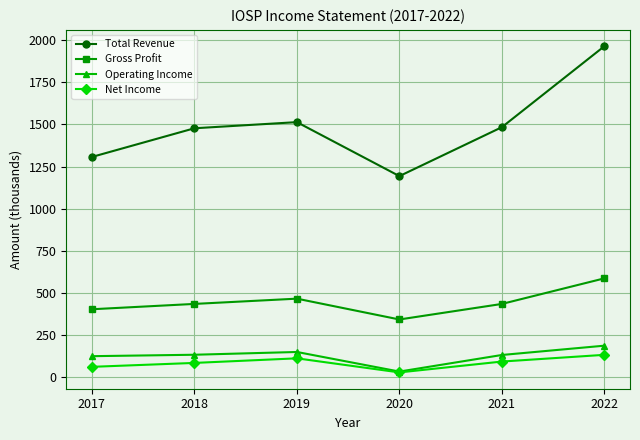

True or false: Total Revenue and Gross Profit intersect in this chart.

False